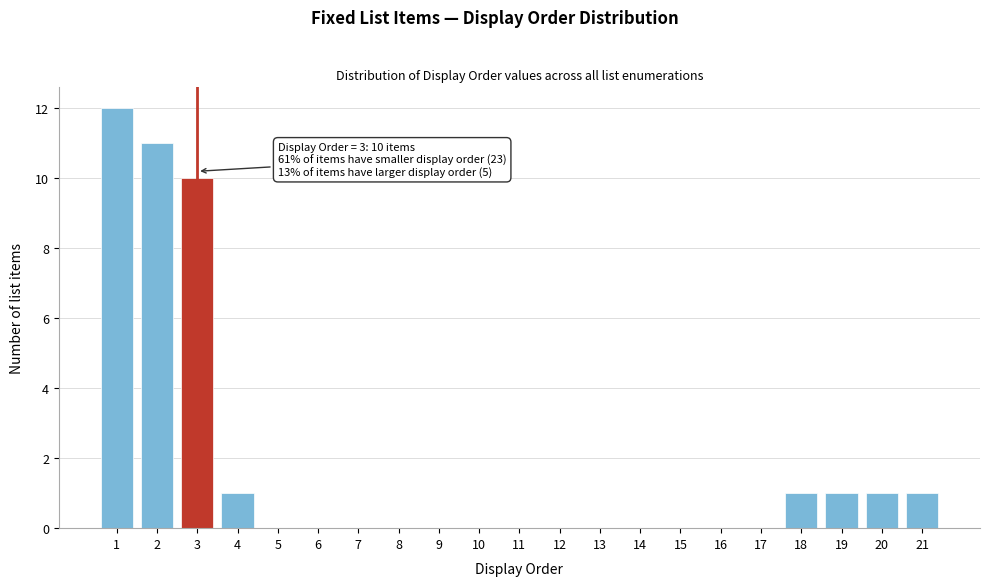

Reading left to right, transcribe all the data shown in this chart.

1=12	2=11	3=10	4=1	5=0	6=0	7=0	8=0	9=0	10=0	11=0	12=0	13=0	14=0	15=0	16=0	17=0	18=1	19=1	20=1	21=1